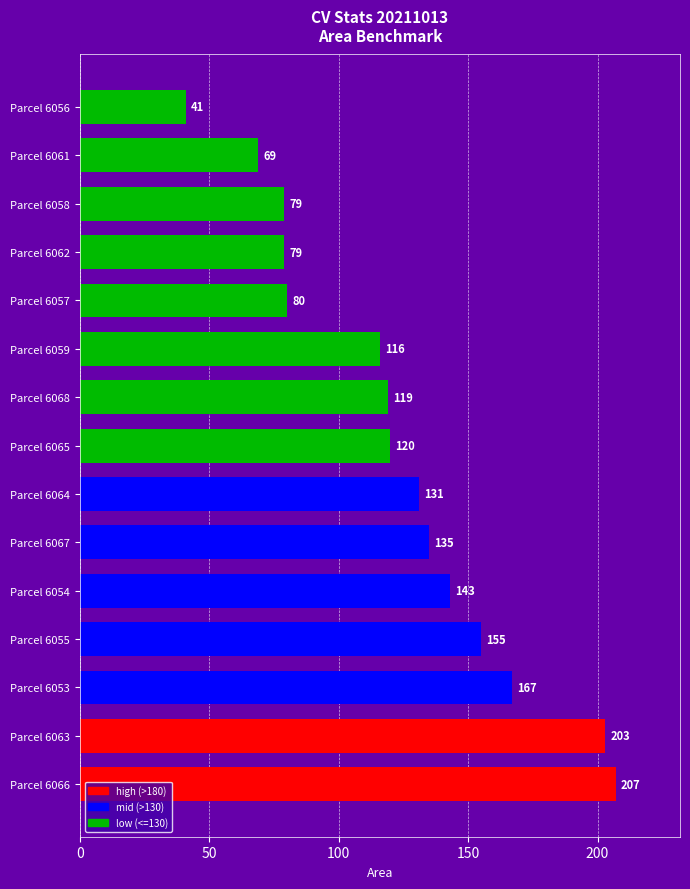

Which label corresponds to the smallest value in the chart?

Parcel 6056